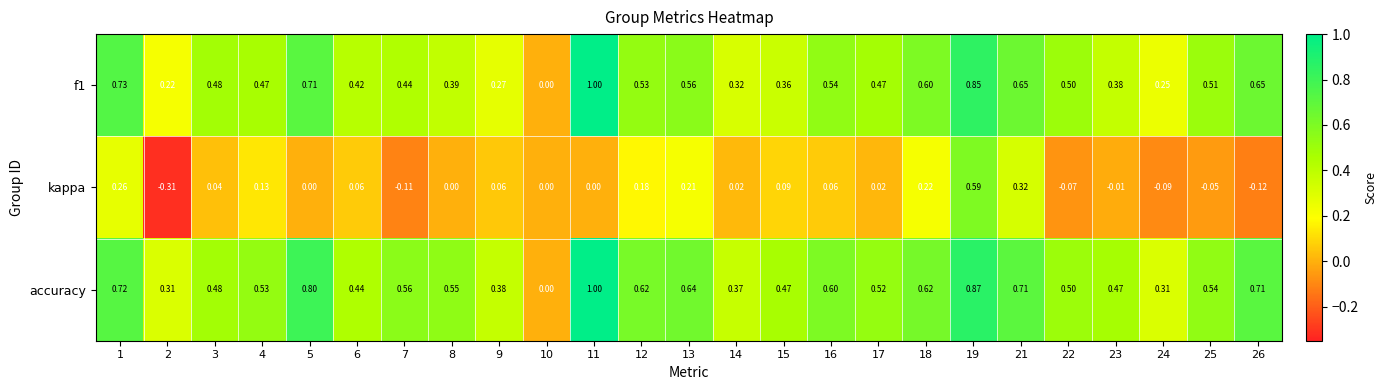

What is the spread (max minus min) of values at 23?

0.5